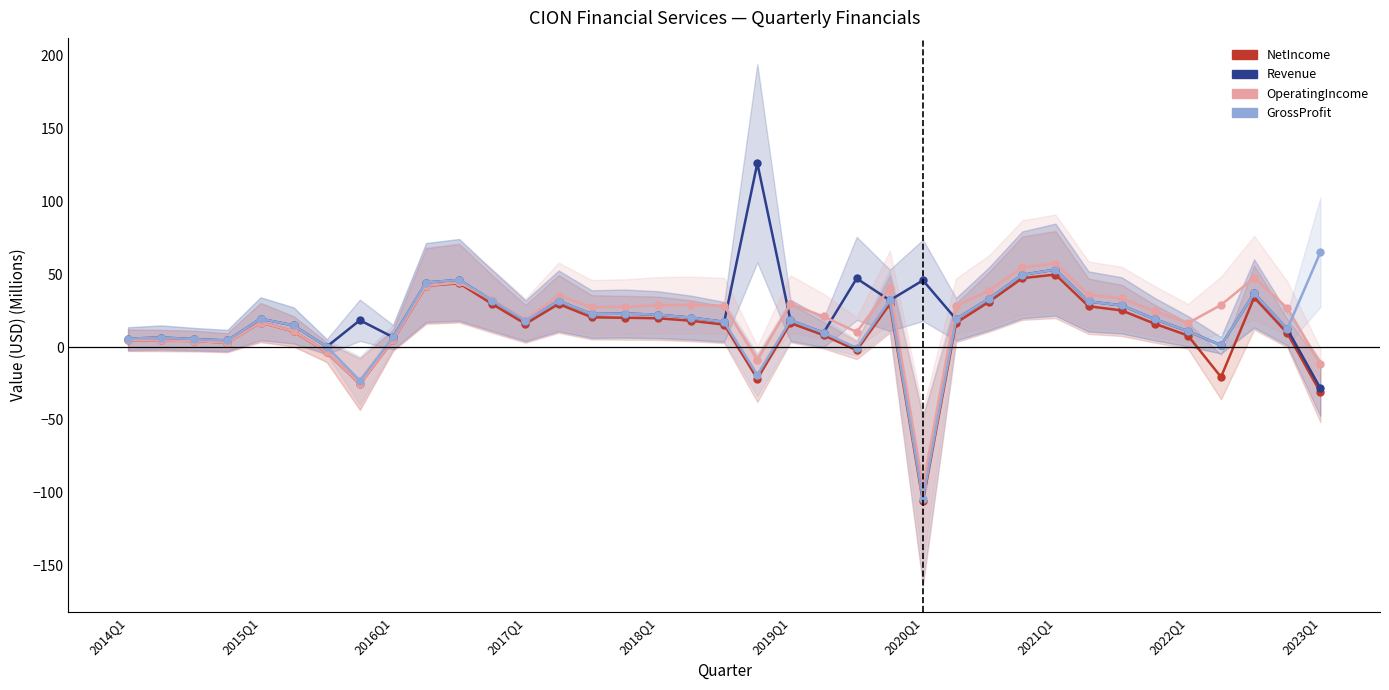

What is the greatest value displayed?

126.1